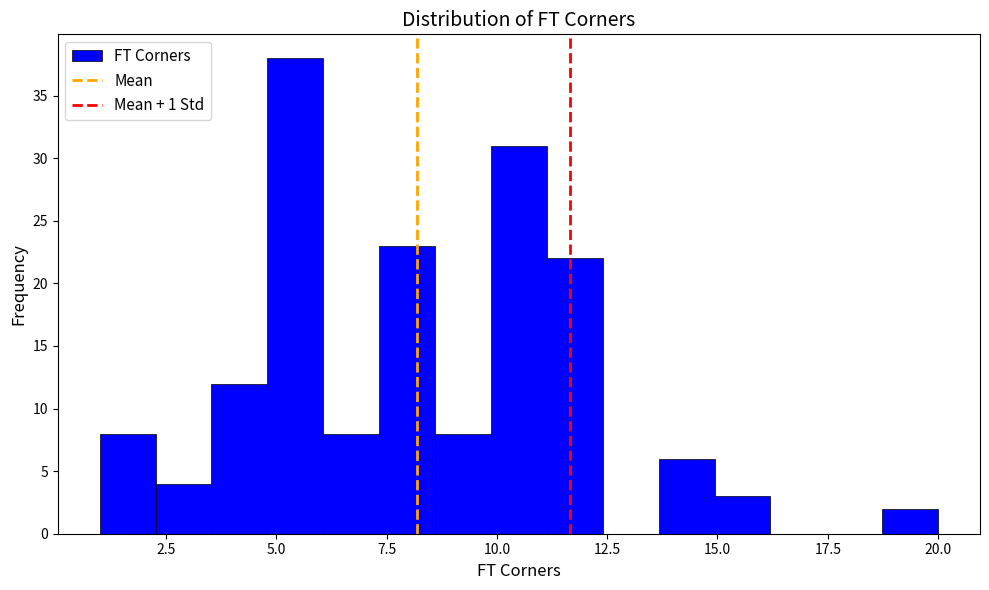

Read against the x-axis, roughly where is the centre of the tallest bar?

5.5